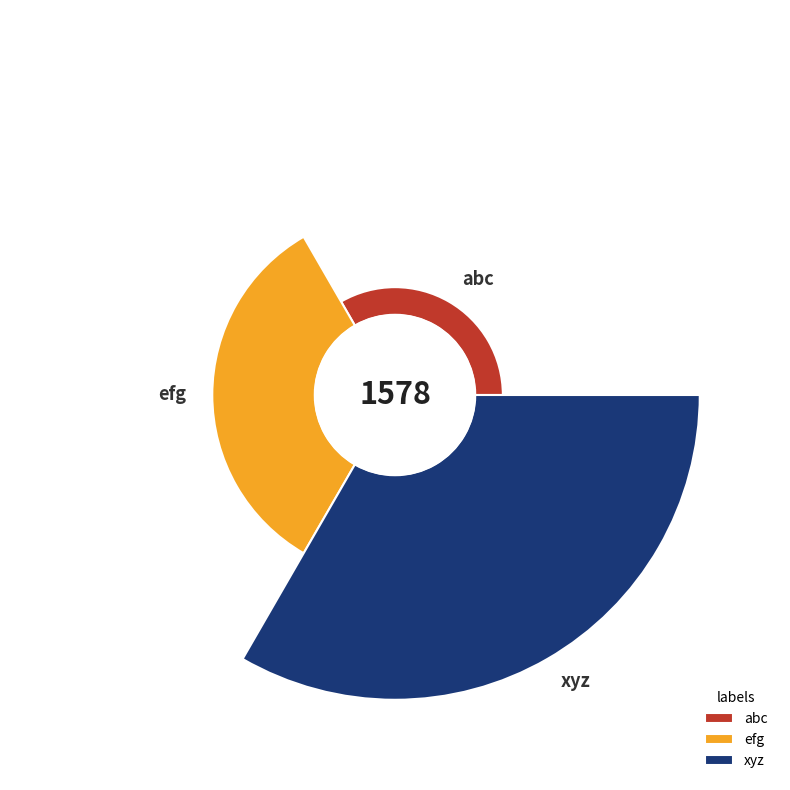

How much of the chart is everything except xyz?

36.7%